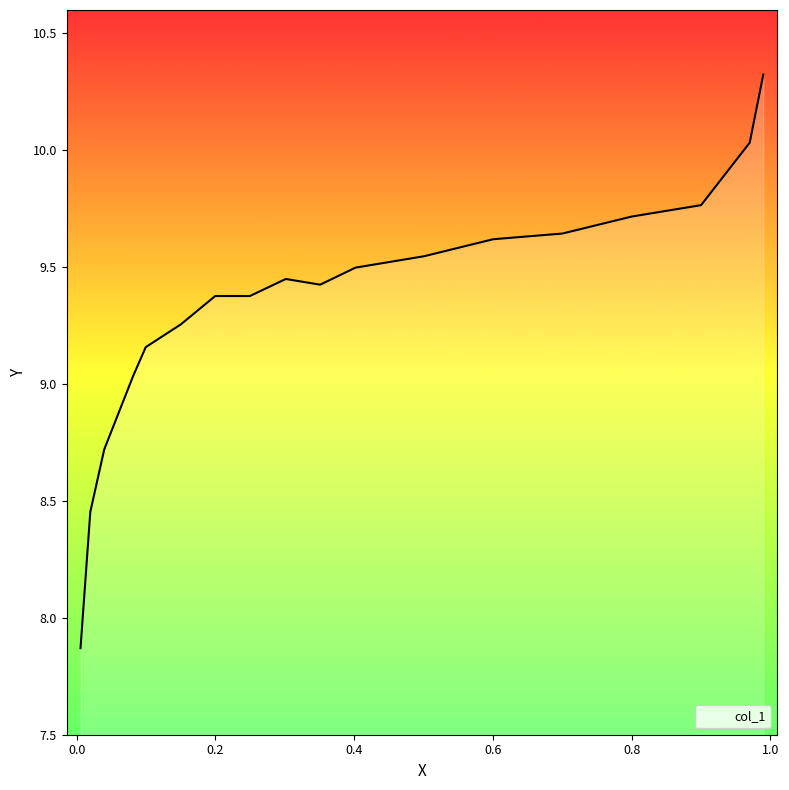

The chart shows a value of 13.9 at 11. True or false?

False